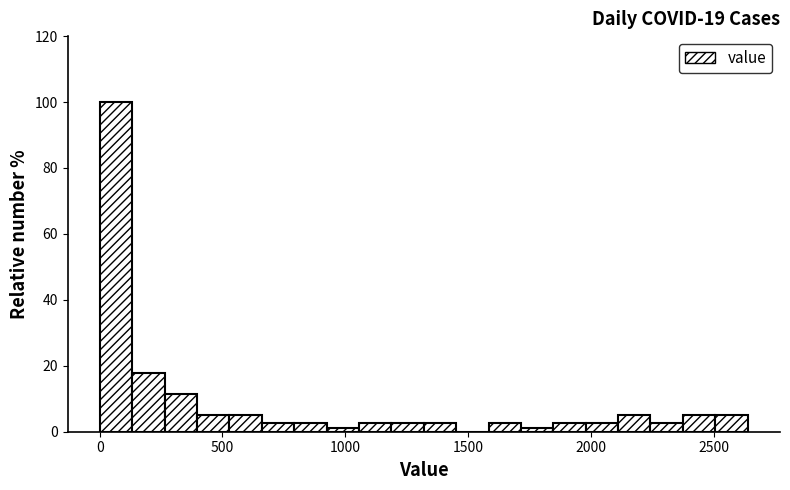

Around what value on the x-axis is the tallest bar? Give the approximate position of its centre, as read against the axis.

50